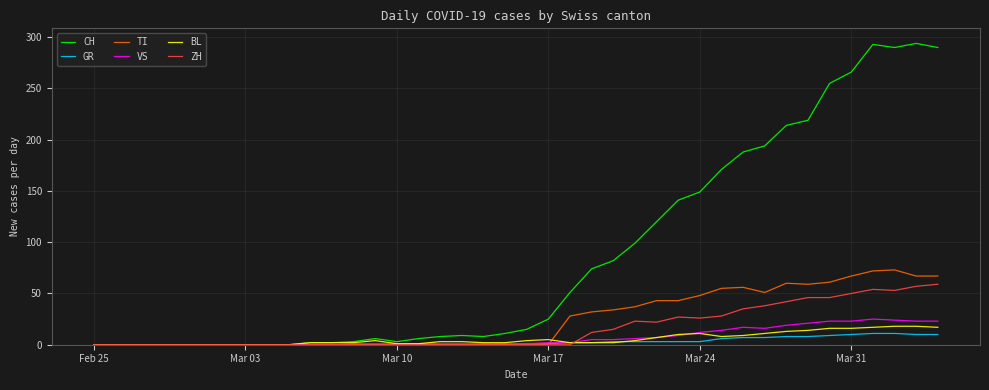

Which series has the largest total across all categories?

CH